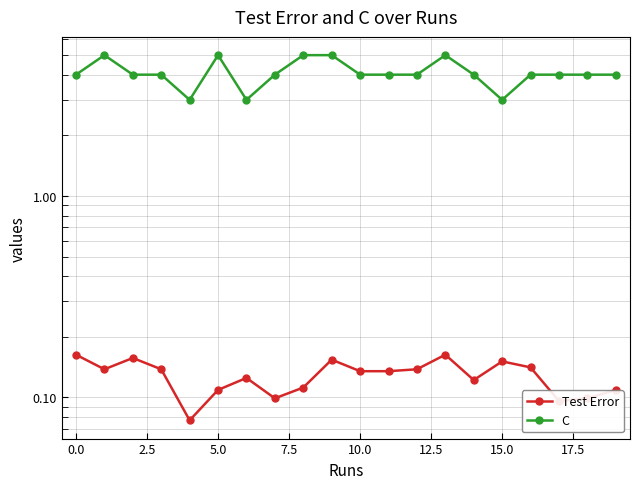

At how many categories does at least one series exceed 4?

5